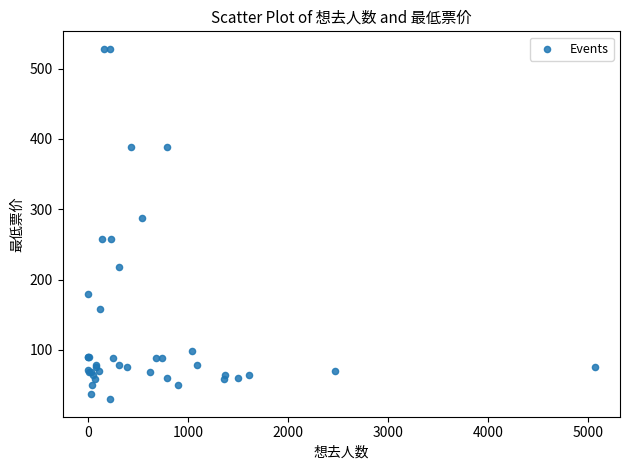

What Y value in the scatter plot is closest to 278?

288.0